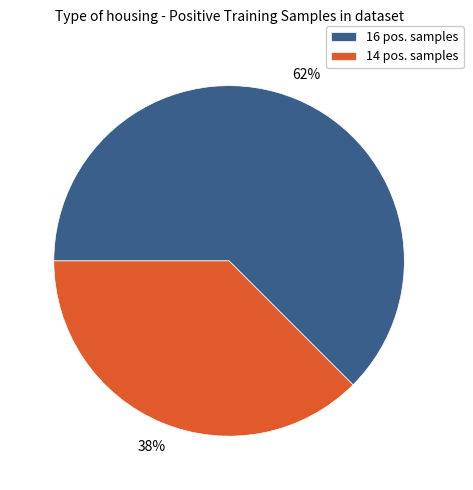

To the nearest percent, what is the combined percentage of 16 pos. samples and 14 pos. samples?

100%